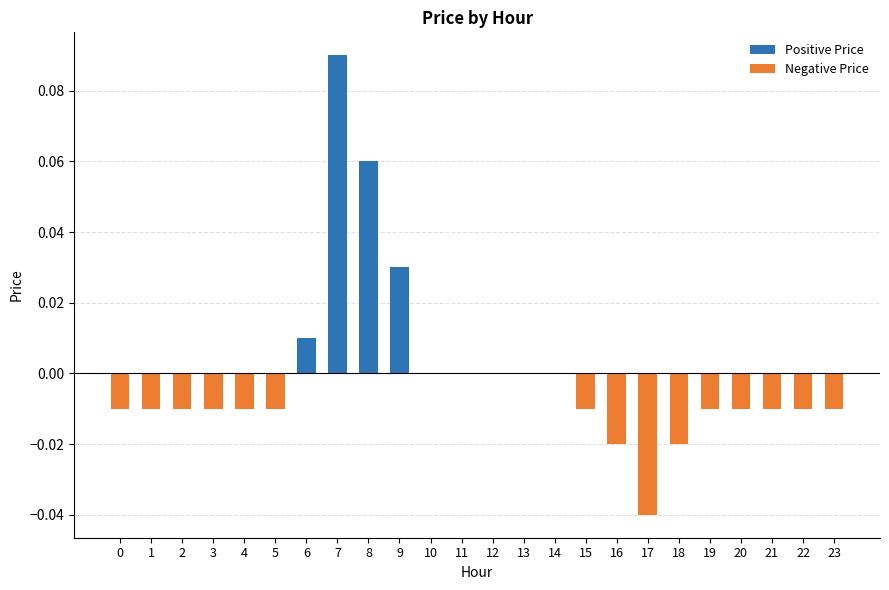

At which category is the sum across all series the highest?

7